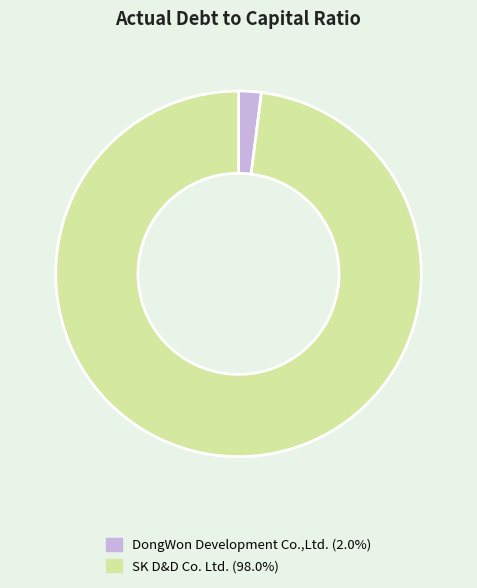

Which category has the biggest portion of the pie?

SK D&D Co. Ltd.